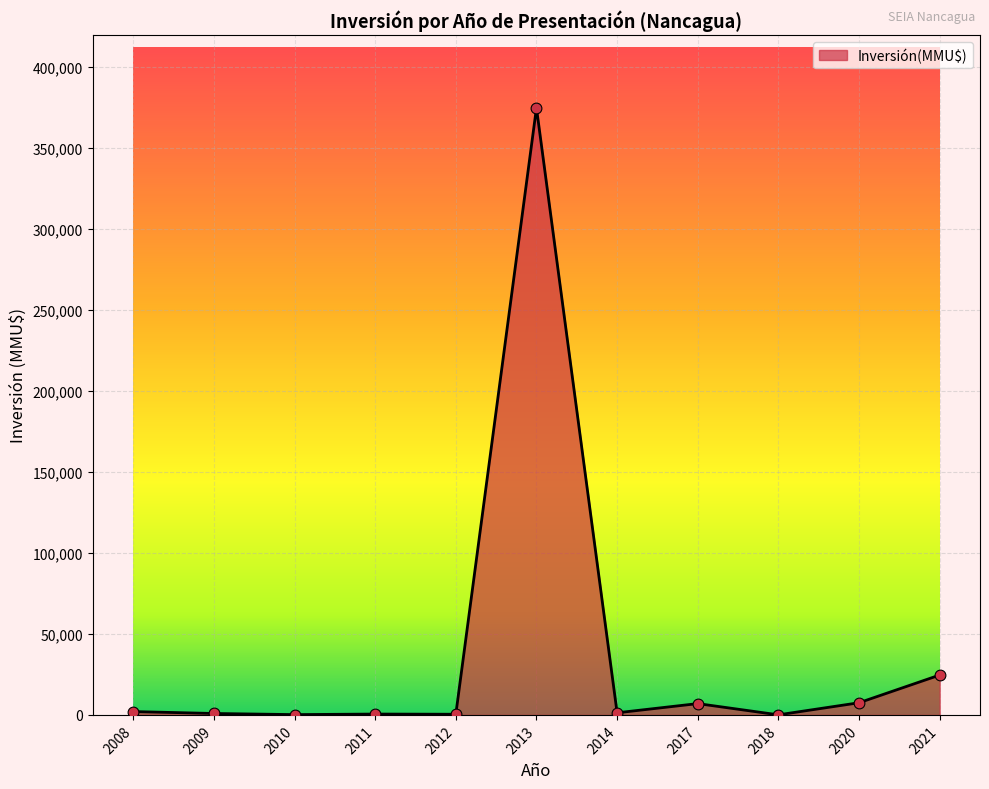

What is the greatest value displayed?

374630